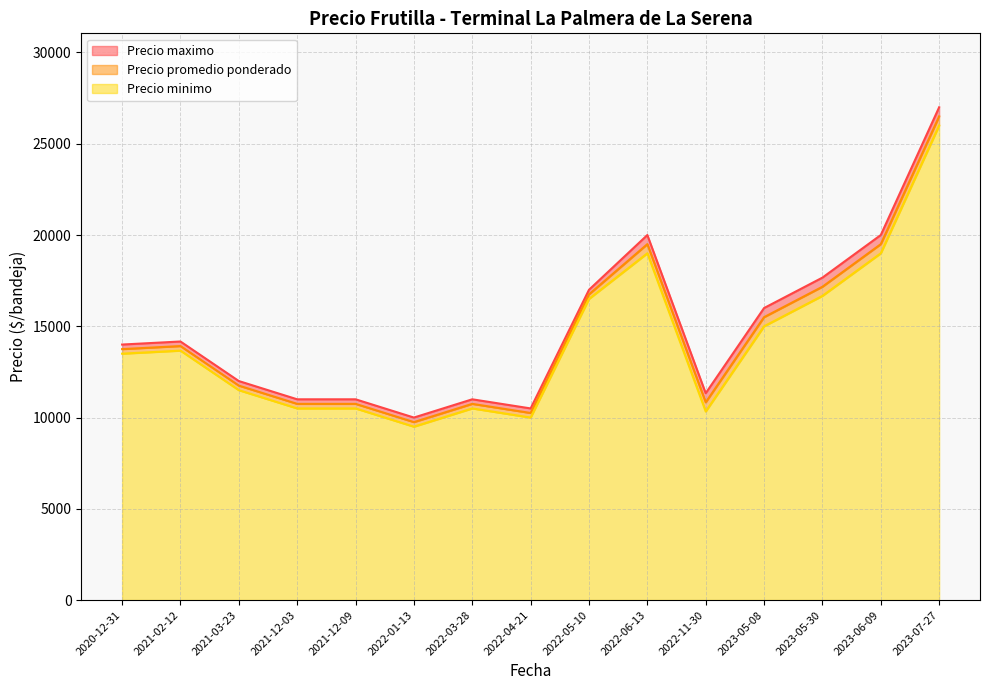

True or false: Precio minimo and Precio promedio ponderado intersect in this chart.

False